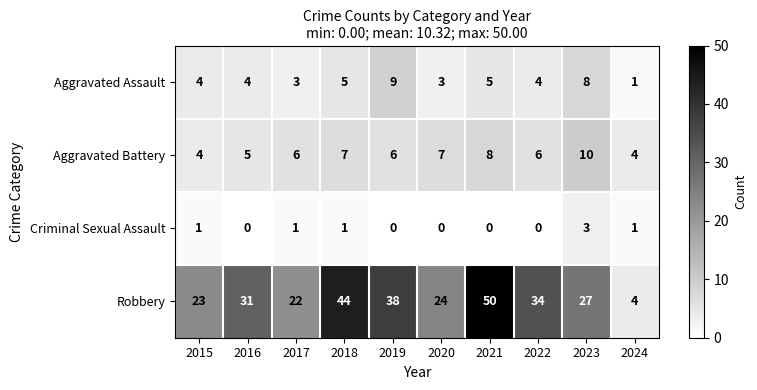

Which series changed the most between 2015 and 2018?

Robbery